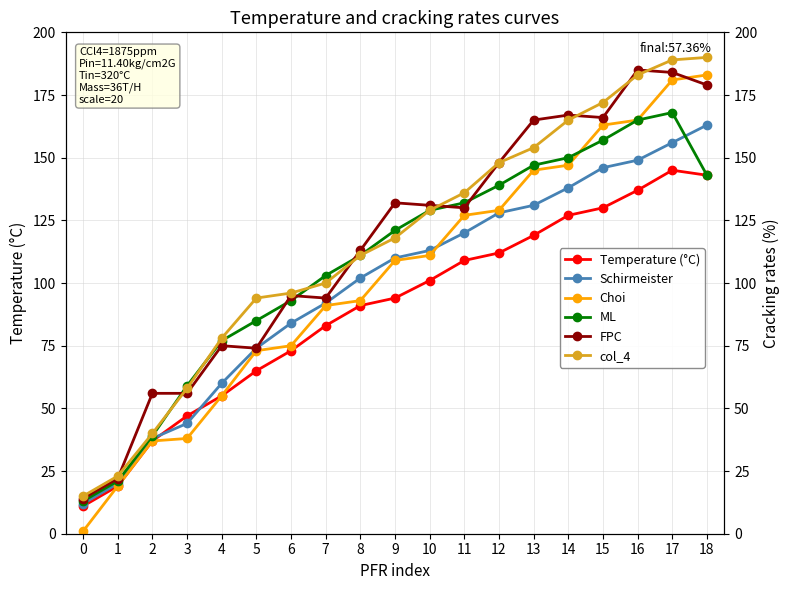

How many lines are shown in the chart?

6